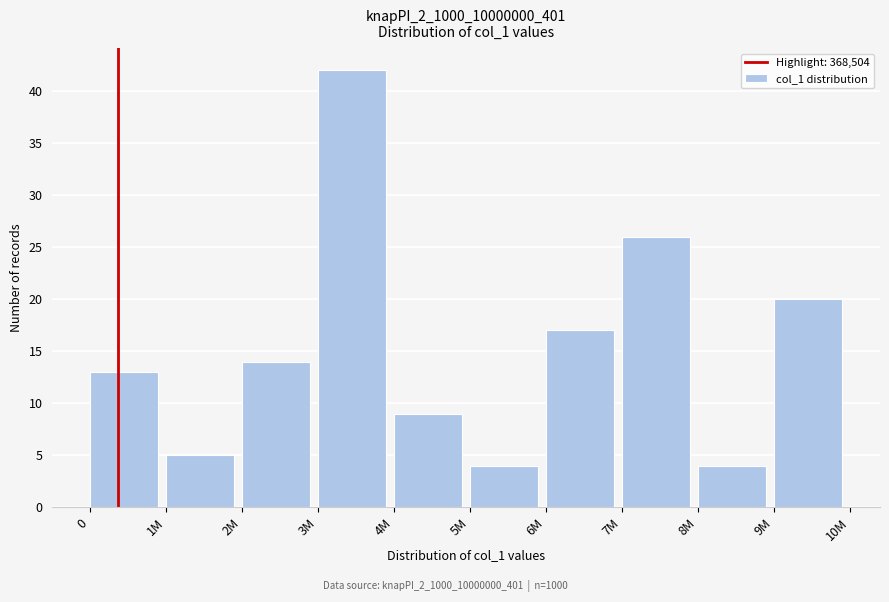

Reading right to left, extract all data points from this chart.

9M=20	8M=4	7M=26	6M=17	5M=4	4M=9	3M=42	2M=14	1M=5	0=13